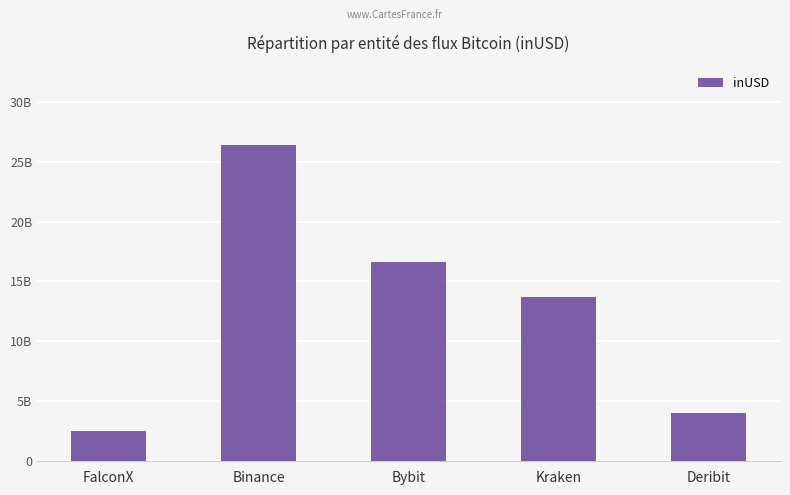

Does the chart contain stacked bars?

No